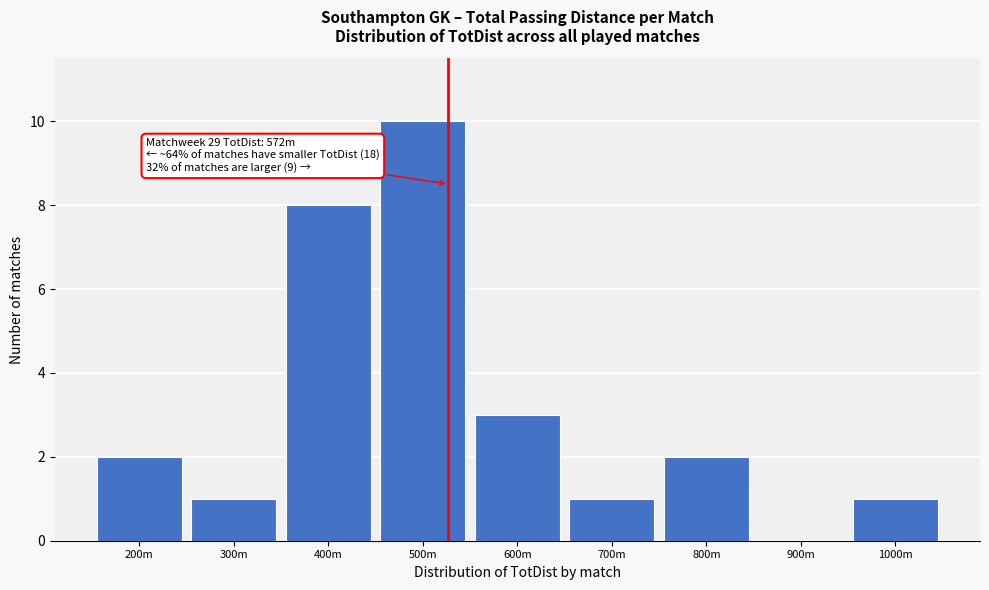

Reading left to right, extract all data points from this chart.

200m=2	300m=1	400m=8	500m=10	600m=3	700m=1	800m=2	900m=0	1000m=1